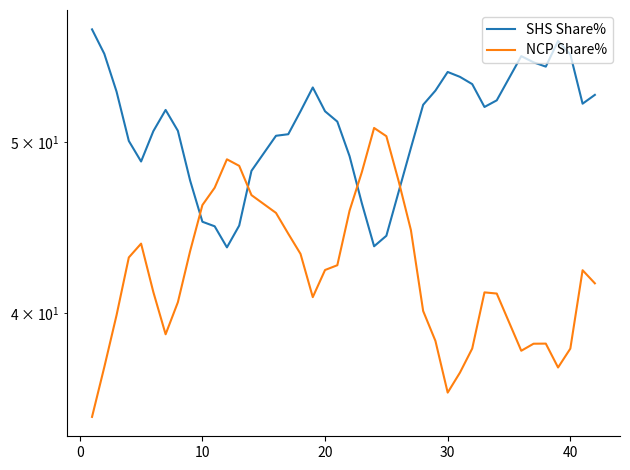

What are all the series names shown in the legend?

SHS Share%, NCP Share%